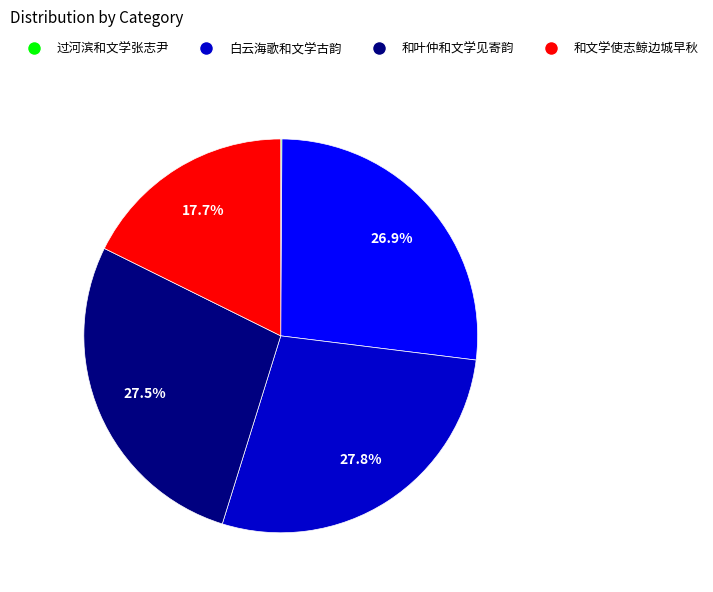

Is there a majority slice in this chart?

No